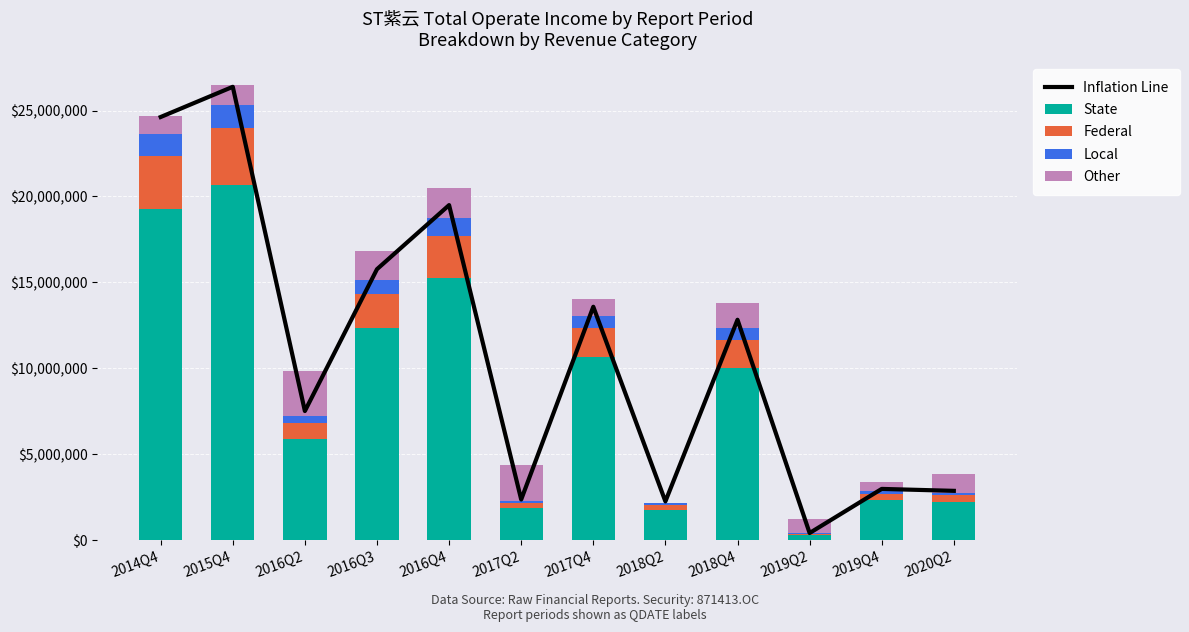

Reading right to left, what are all the values shown in this chart?

Inflation Line: 2020Q2=2880261.2	2019Q4=2992468.8	2019Q2=427312.6	2018Q4=12830568.0	2018Q2=2265770.5	2017Q4=13587070.1	2017Q2=2376553.1	2016Q4=19498827.9	2016Q3=15772160.8	2016Q2=7521494.9	2015Q4=26379885.3	2014Q4=24623156.6
State: 2020Q2=2256079.3	2019Q4=2343970.4	2019Q2=334709.6	2018Q4=10050053.3	2018Q2=1774754.9	2017Q4=10642613.6	2017Q2=1861529.9	2016Q4=15273233.4	2016Q3=12354173.0	2016Q2=5891510.4	2015Q4=20663095.5	2014Q4=19287067.9
Federal: 2020Q2=360972.7	2019Q4=375035.3	2019Q2=53553.5	2018Q4=1608008.5	2018Q2=283960.8	2017Q4=1702818.2	2017Q2=297844.8	2016Q4=2443717.3	2016Q3=1976667.7	2016Q2=942641.7	2015Q4=3306095.3	2014Q4=3085930.9
Local: 2020Q2=150405.3	2019Q4=156264.7	2019Q2=22314.0	2018Q4=670003.6	2018Q2=118317.0	2017Q4=709507.6	2017Q2=124102.0	2016Q4=1018215.6	2016Q3=823611.5	2016Q2=392767.4	2015Q4=1377539.7	2014Q4=1285804.5
Other: 2020Q2=1114493.3	2019Q4=514691.8	2019Q2=819665.4	2018Q4=1458456.2	2018Q2=13719.7	2017Q4=1004749.5	2017Q2=2074217.4	2016Q4=1783690.4	2016Q3=1684962.0	2016Q2=2602703.9	2015Q4=1125005.3	2014Q4=1044091.2